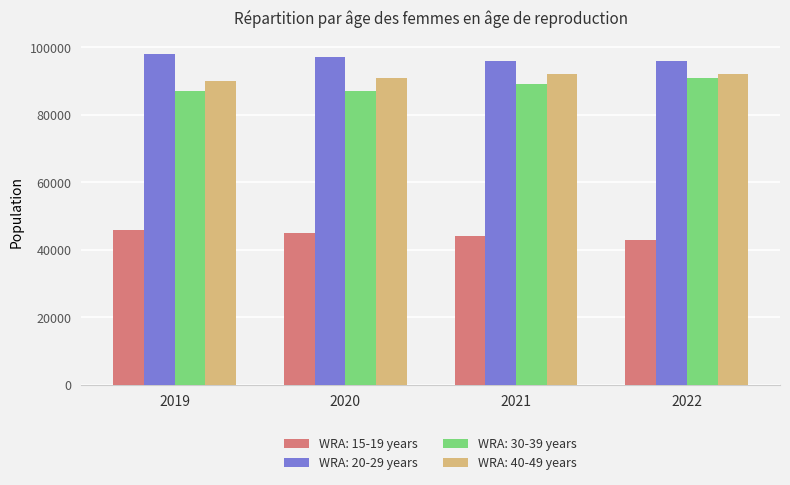

Which series has the largest total across all categories?

WRA: 20-29 years